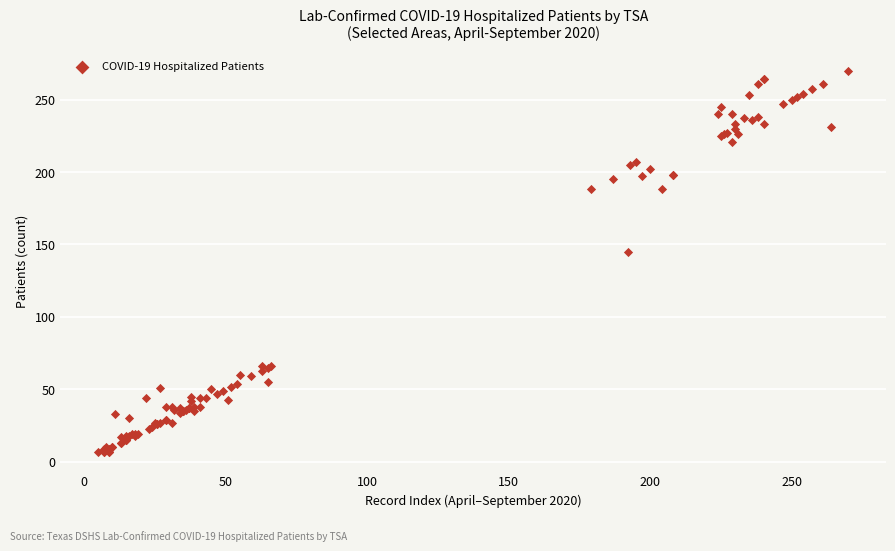

What Y value in the scatter plot is closest to 138?

145